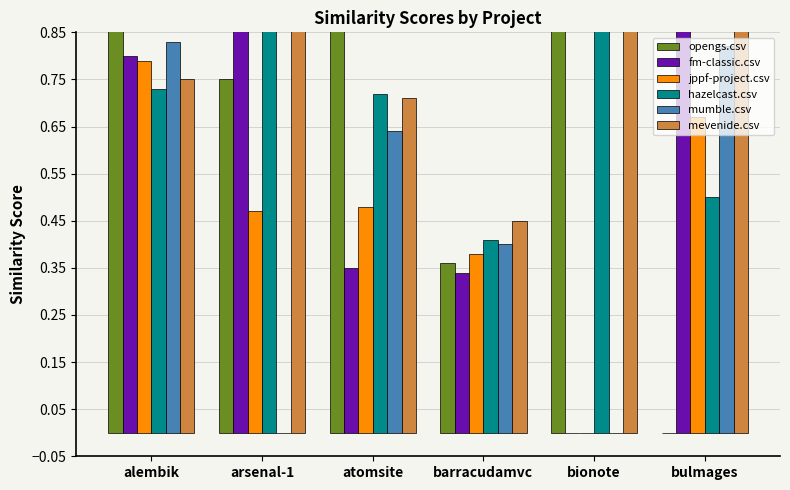

Which category has the lowest value in the fm-classic.csv series?

bionote